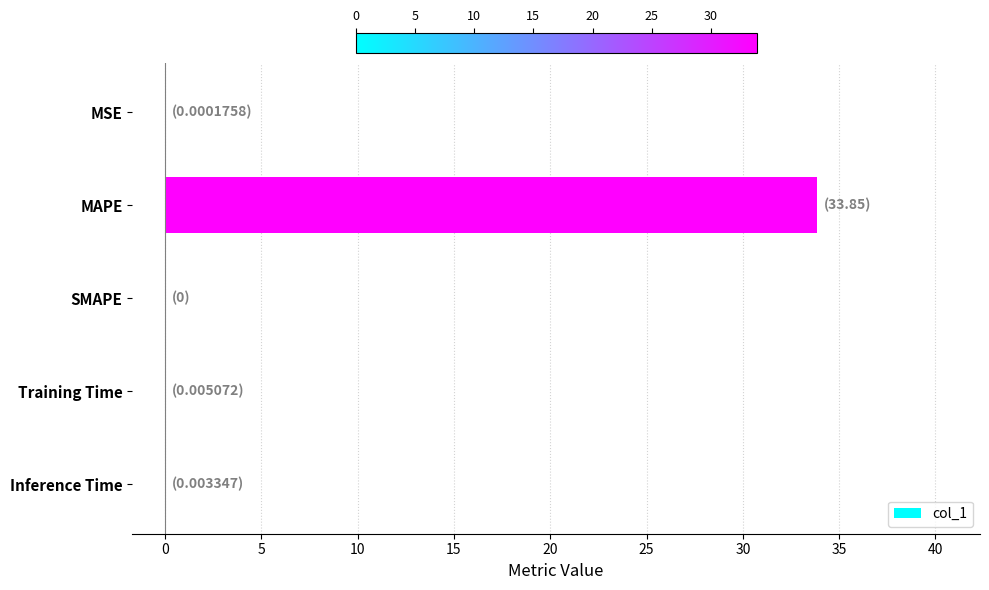

How many categories are shown in the chart?

5